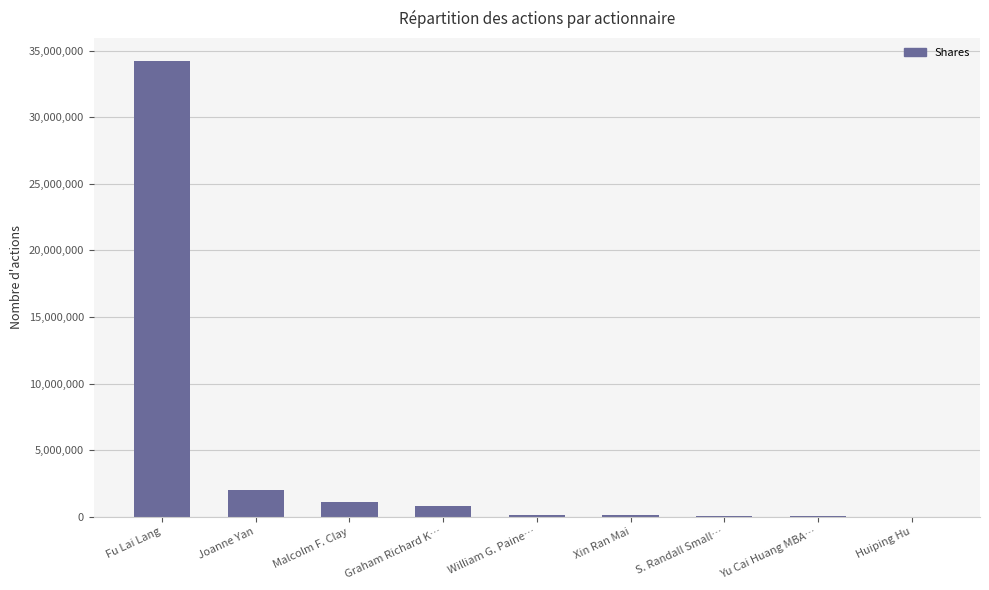

How many categories are shown in the chart?

9